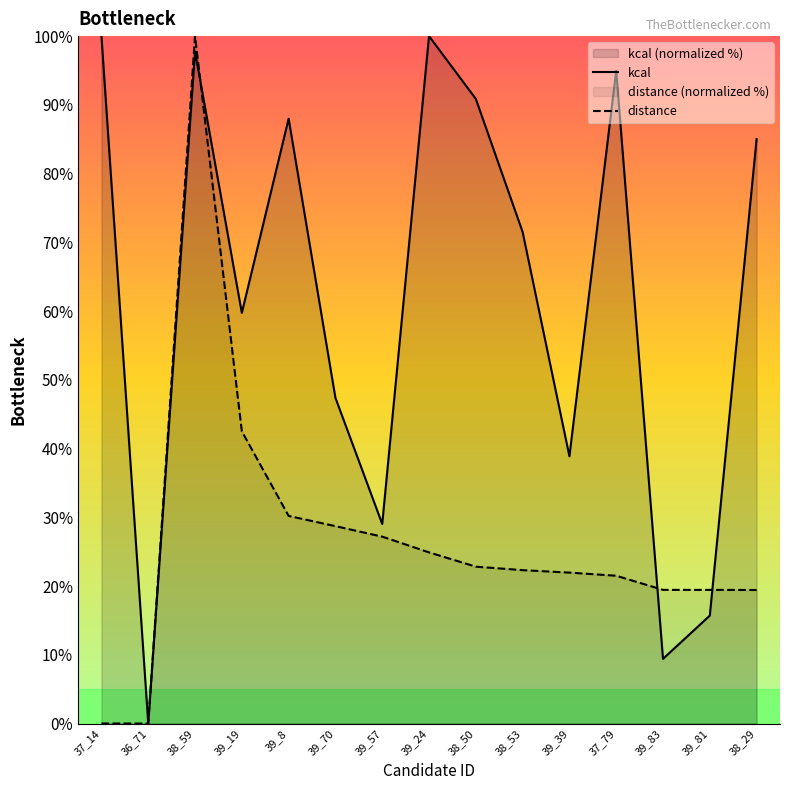

At 37_14, list the series in order from smallest to largest.

distance, kcal